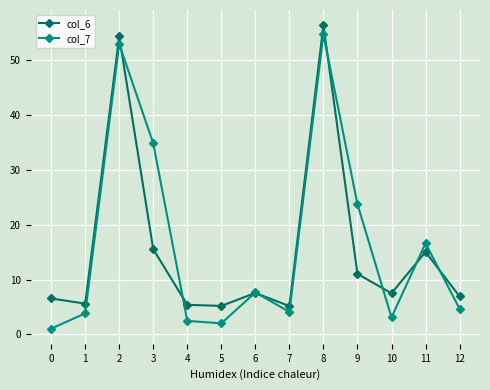

What is the difference between the col_6 values at 6 and 2?

46.7